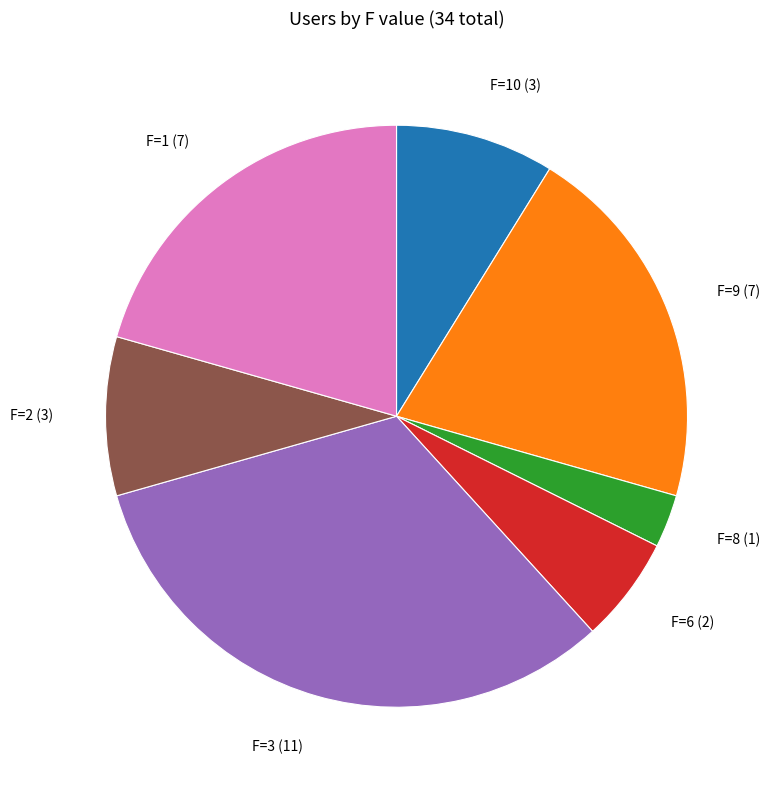

Does any single category account for the majority?

No